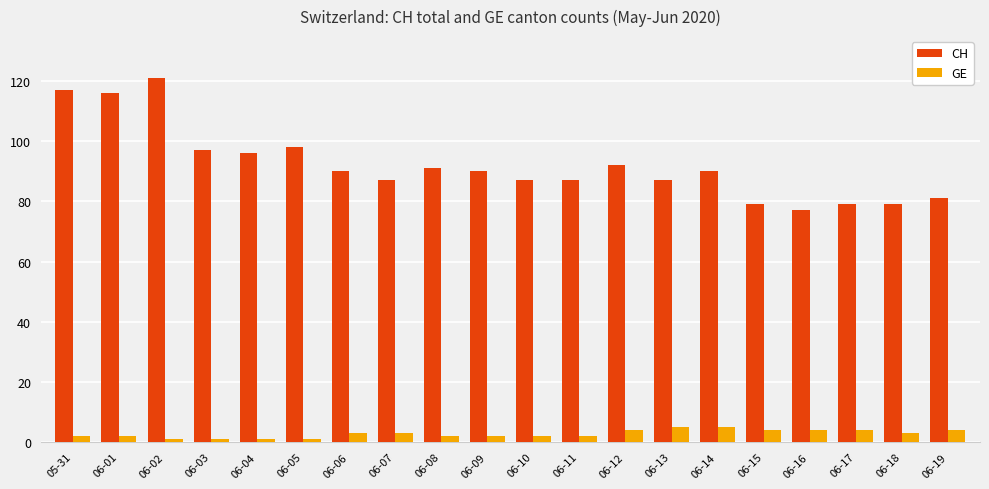

Which series has the largest total across all categories?

CH